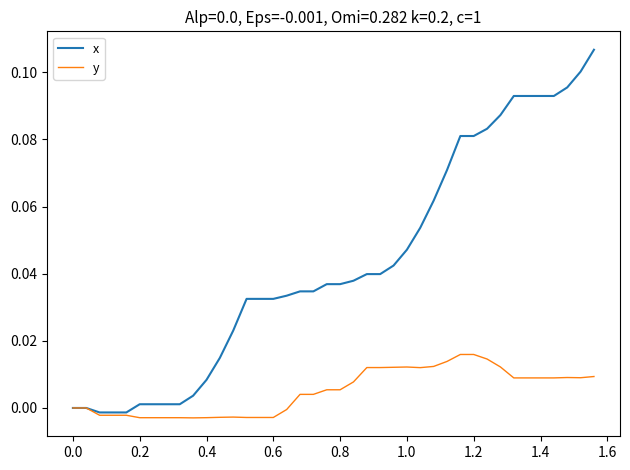

Rank the series by their average value, from lowest to highest.

y, x